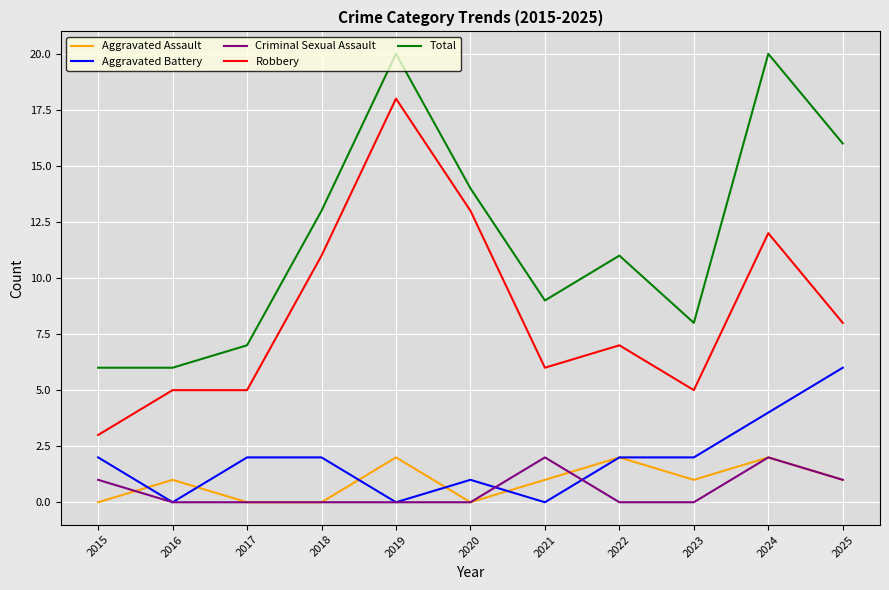

Which series changed the most between 2015 and 2025?

Total